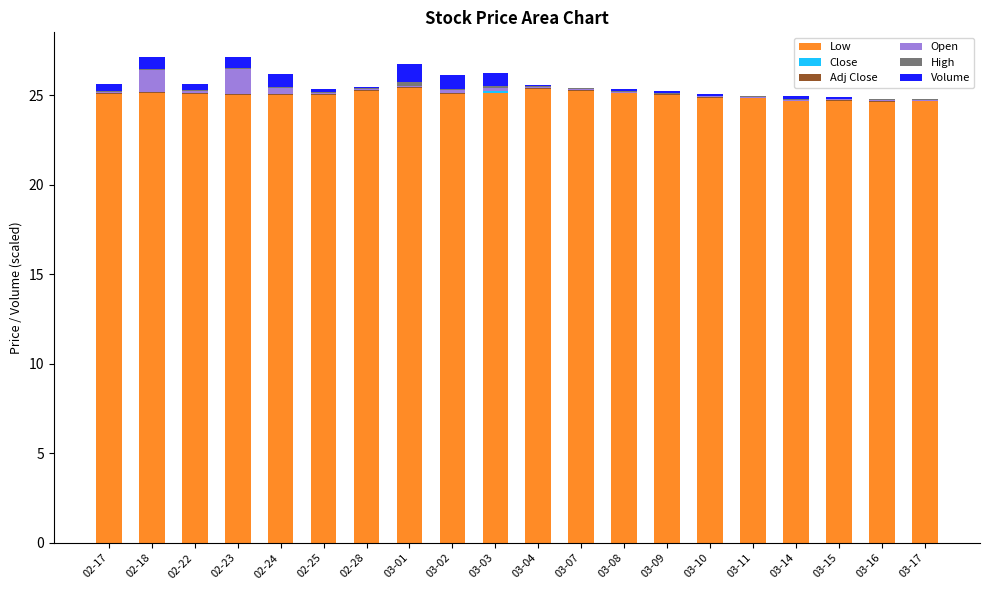

What is the maximum value for Low?

25.4